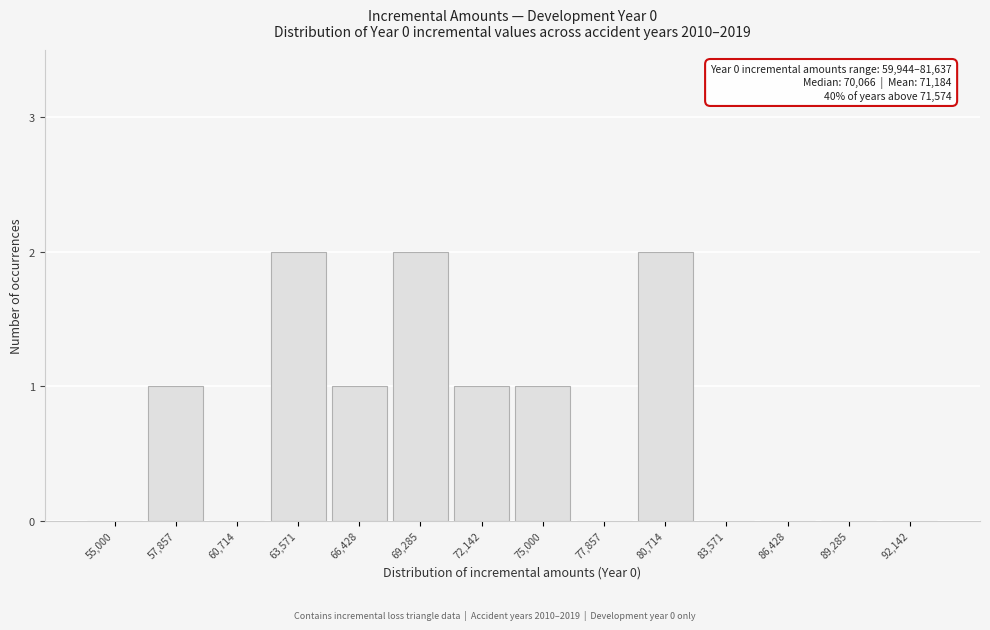

Reading left to right, list all the values displayed in this chart.

55,000=0	57,857=1	60,714=0	63,571=2	66,428=1	69,285=2	72,142=1	75,000=1	77,857=0	80,714=2	83,571=0	86,428=0	89,285=0	92,142=0